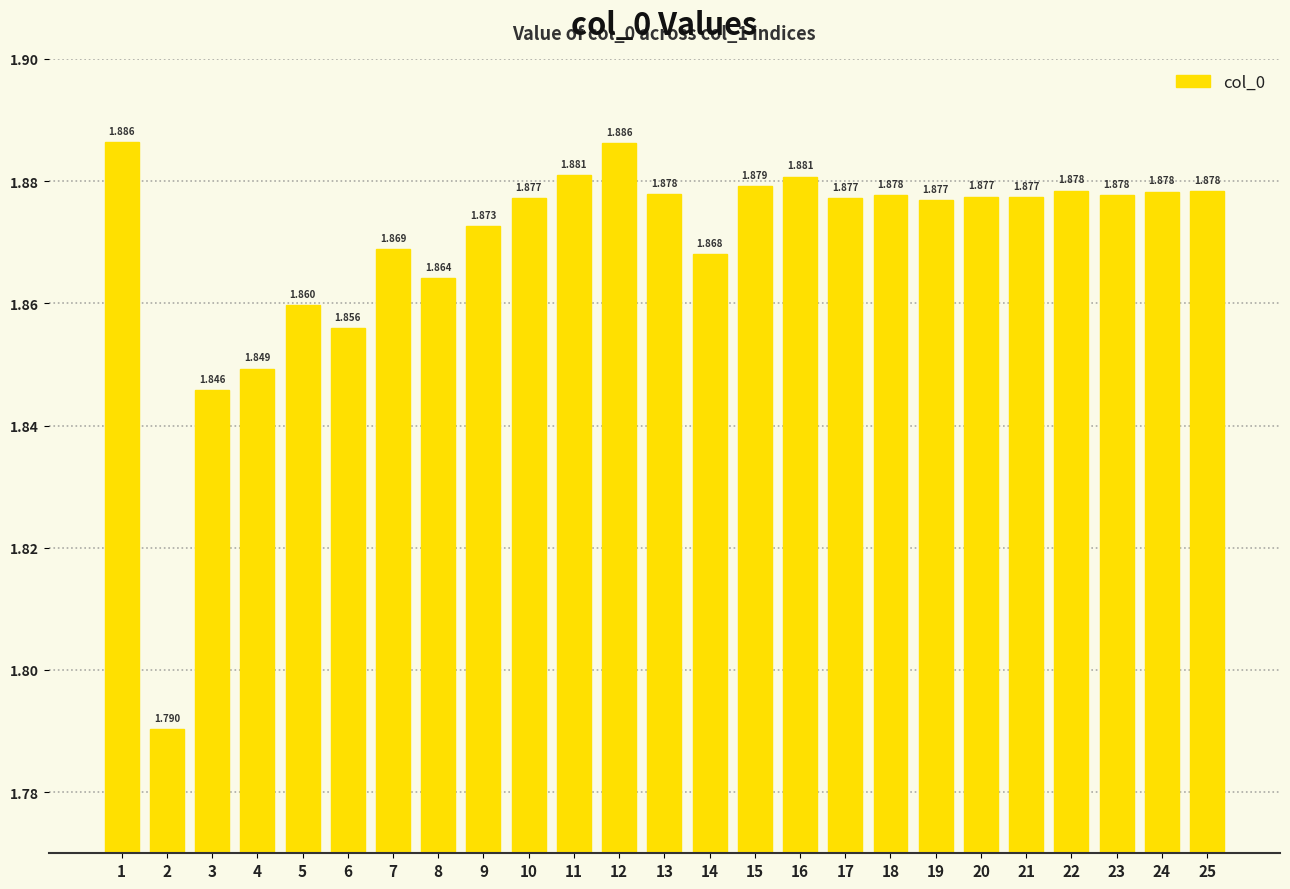

How many categories are shown in the chart?

25